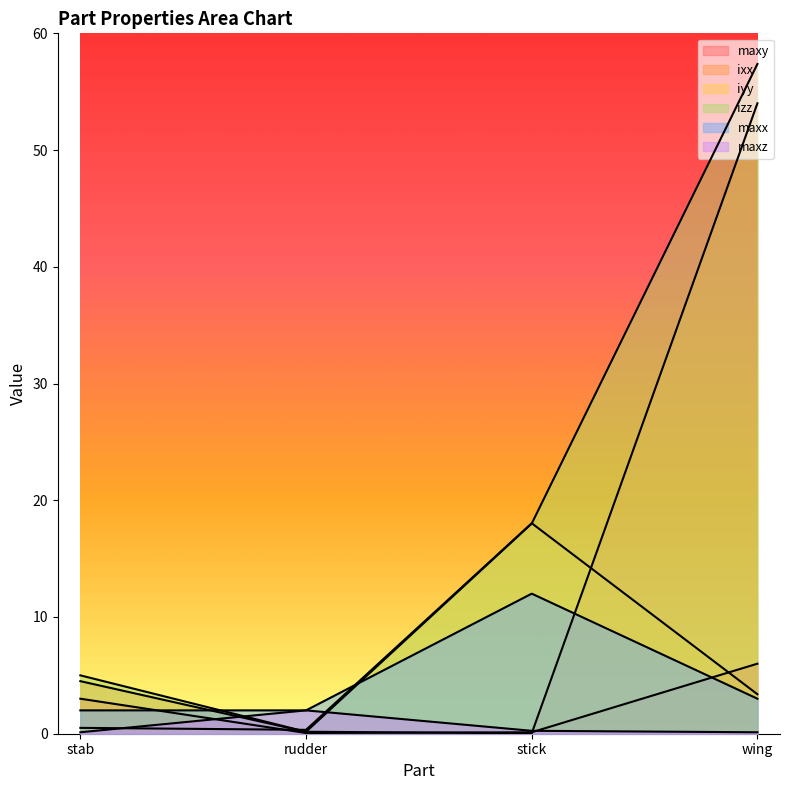

How many data points in izz are above 18?

2